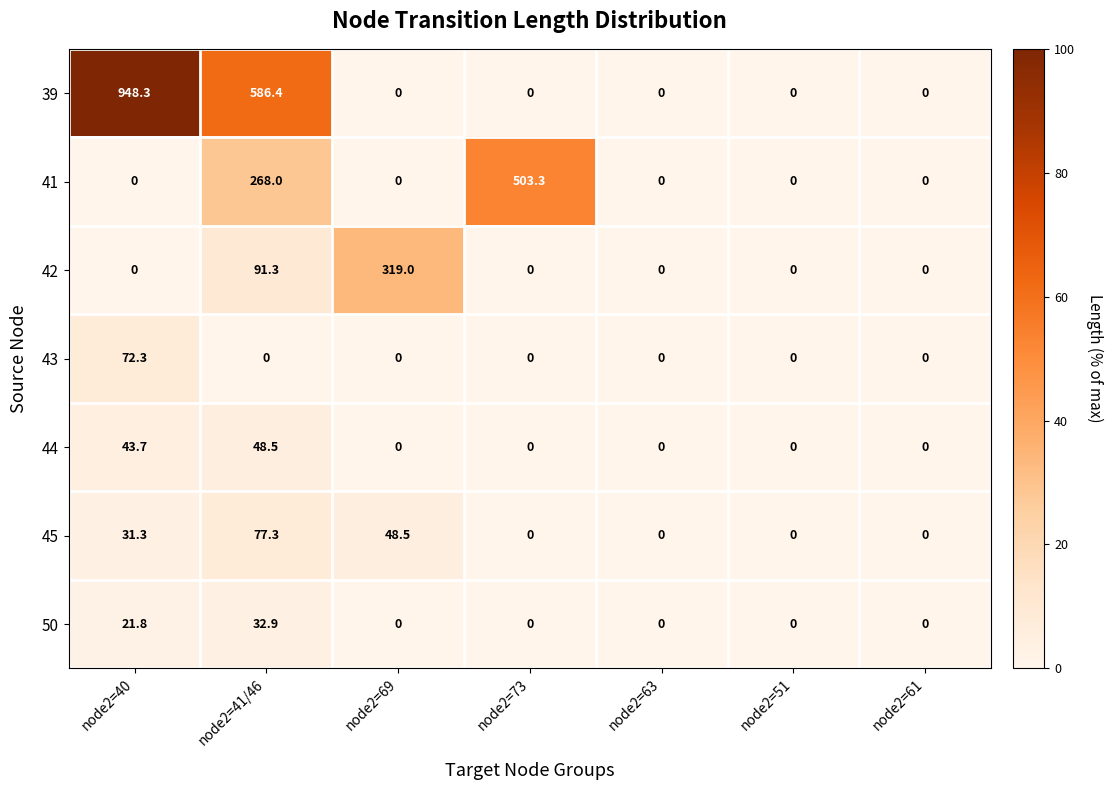

The value of 43 at node2=41/46 is 45.1. True or false?

False